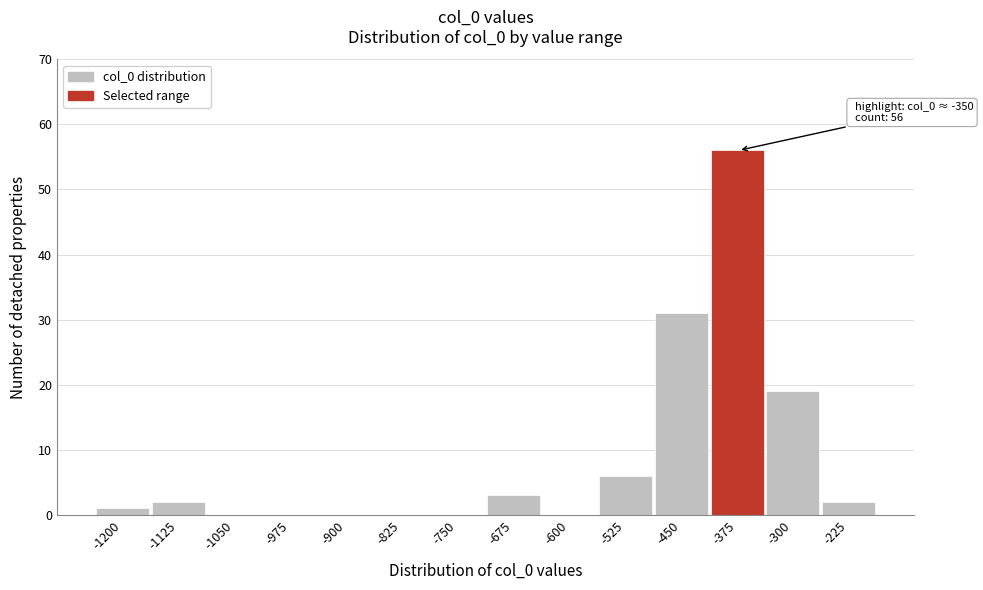

Reading right to left, what are all the values shown in this chart?

-225=2	-300=19	-375=56	-450=31	-525=6	-600=0	-675=3	-750=0	-825=0	-900=0	-975=0	-1050=0	-1125=2	-1200=1